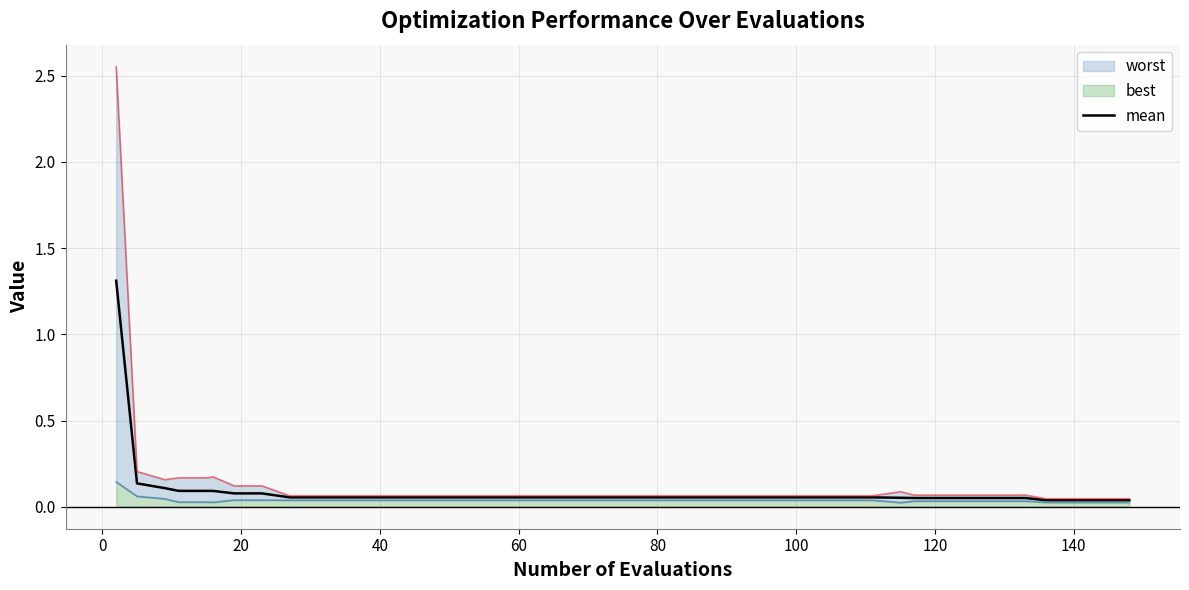

What is the maximum value for mean?

1.3